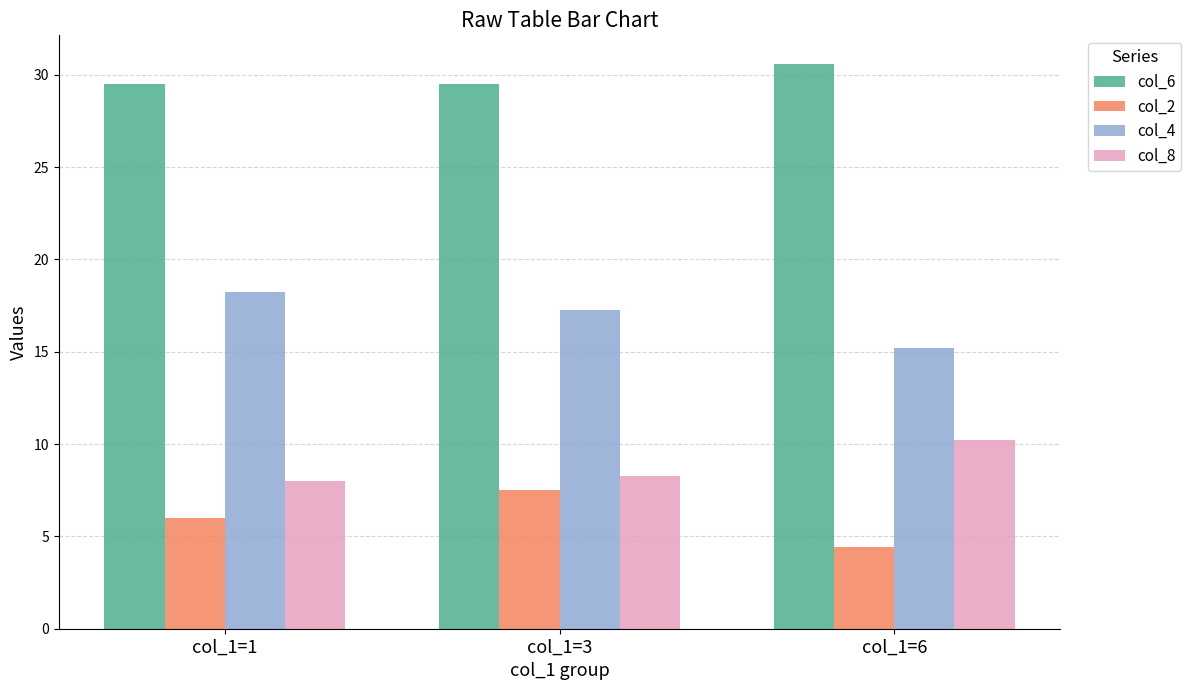

Are the bars horizontal?

No